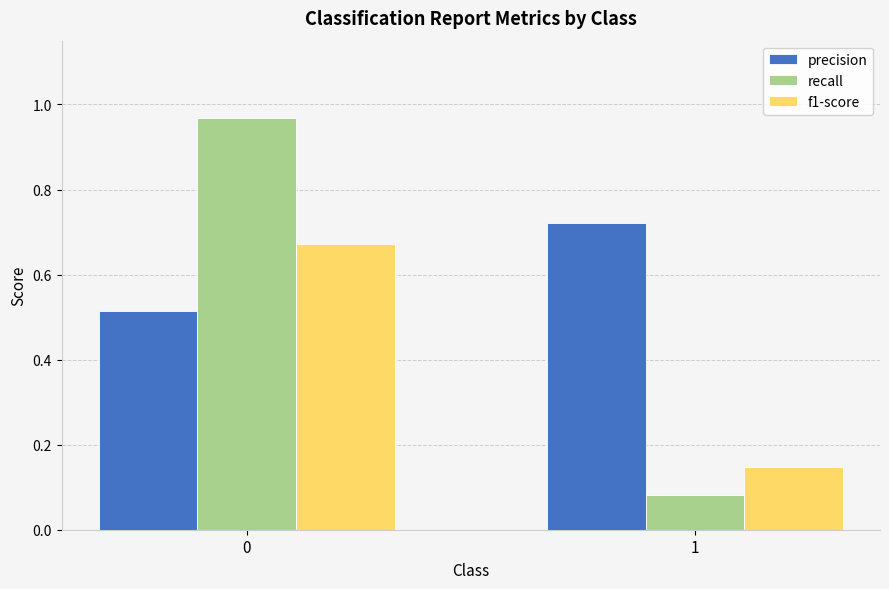

What is the average value of the precision series?

0.6